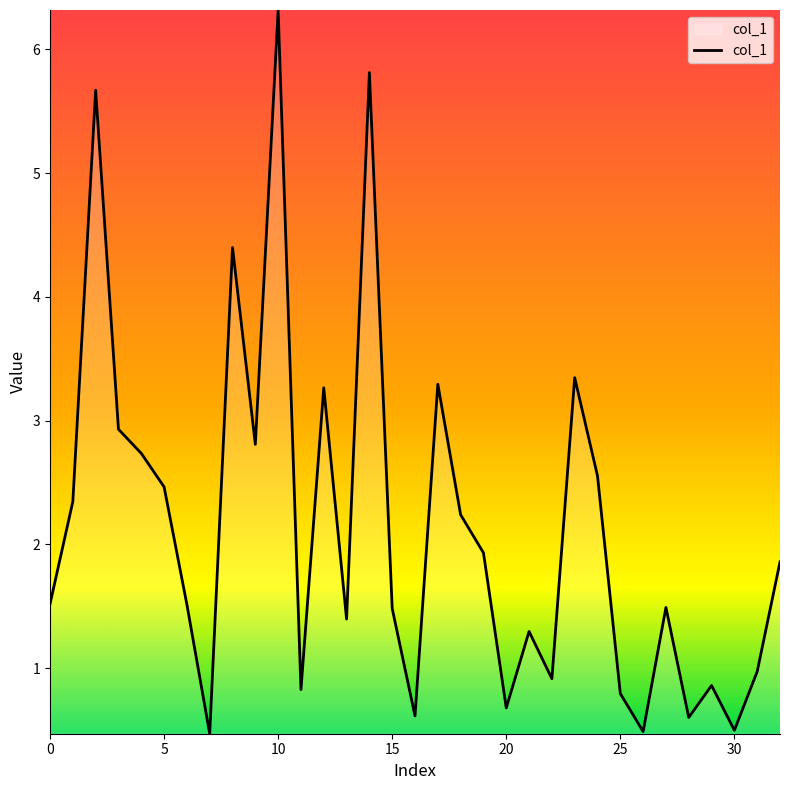

What is the minimum value shown in the chart?

0.5